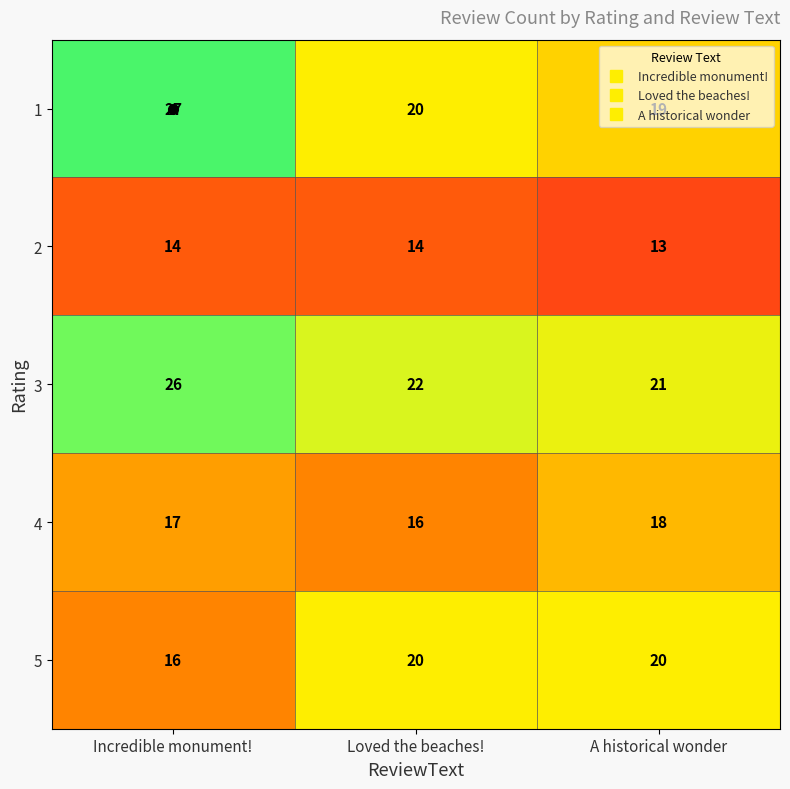

What is the total value across all series at A historical wonder?

91